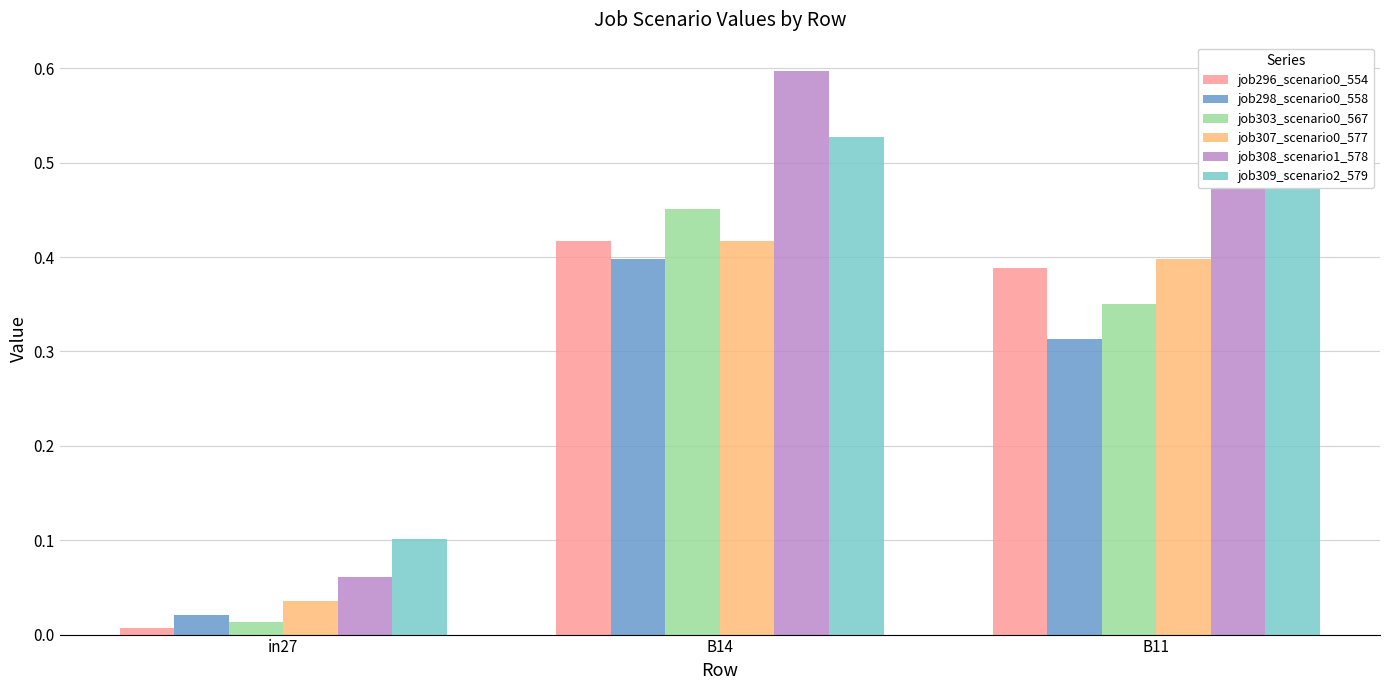

What is the sum of all job308_scenario1_578 values?

1.2